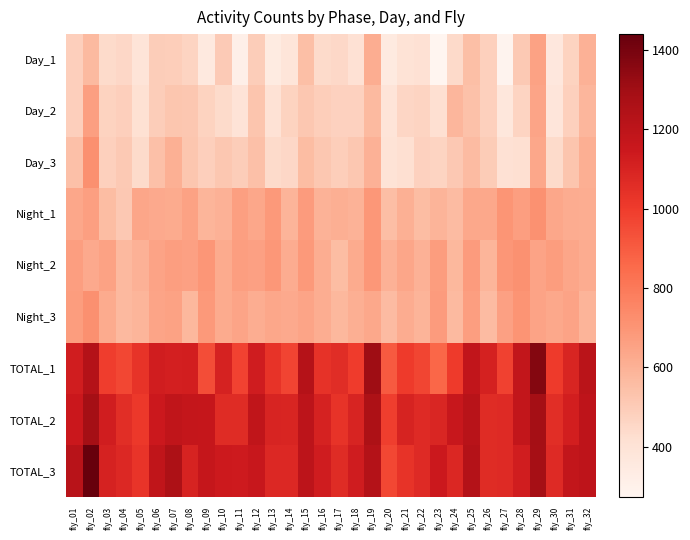

What is the spread (max minus min) of values at fly_18?

721